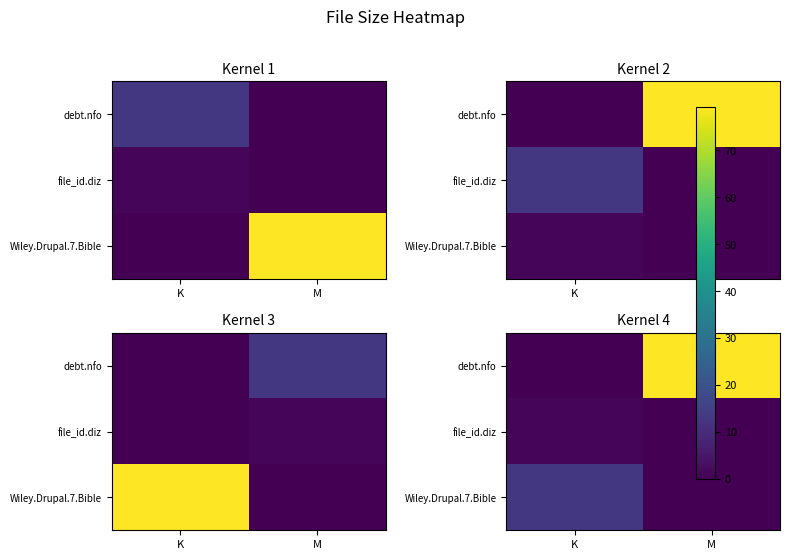

Where does the file_id.diz series first go above 1?

K